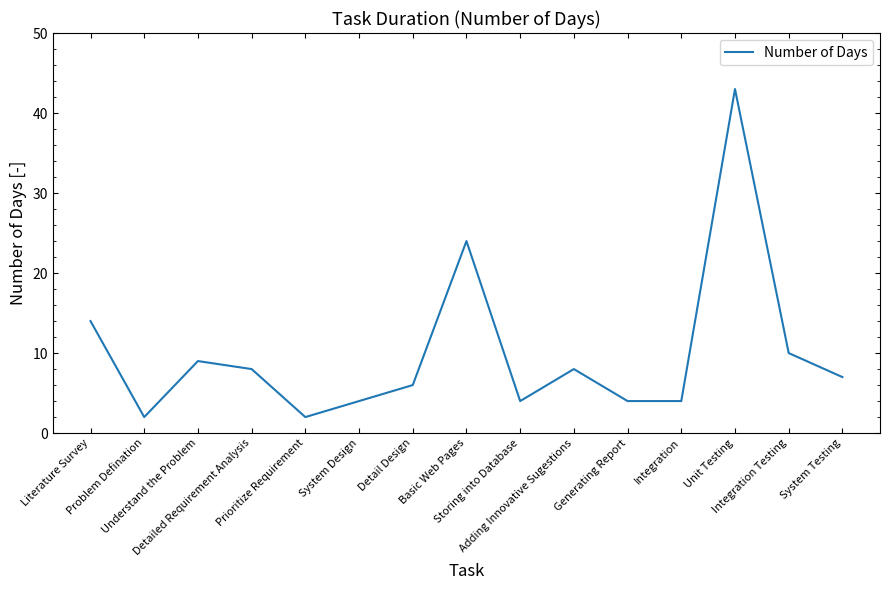

What is the difference between the maximum and minimum values?

41